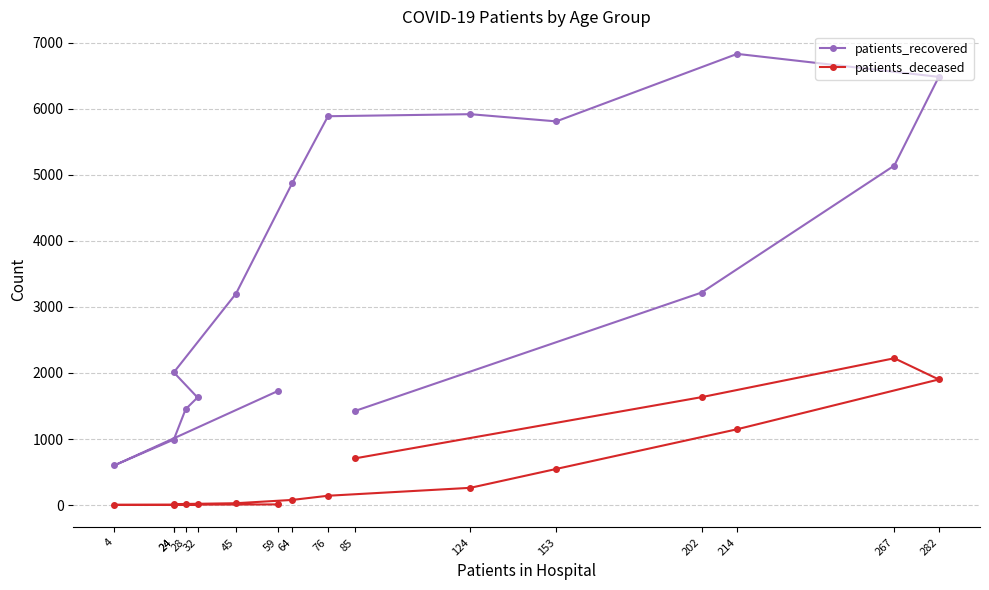

The patients_recovered series shows 4880 at 64. True or false?

True